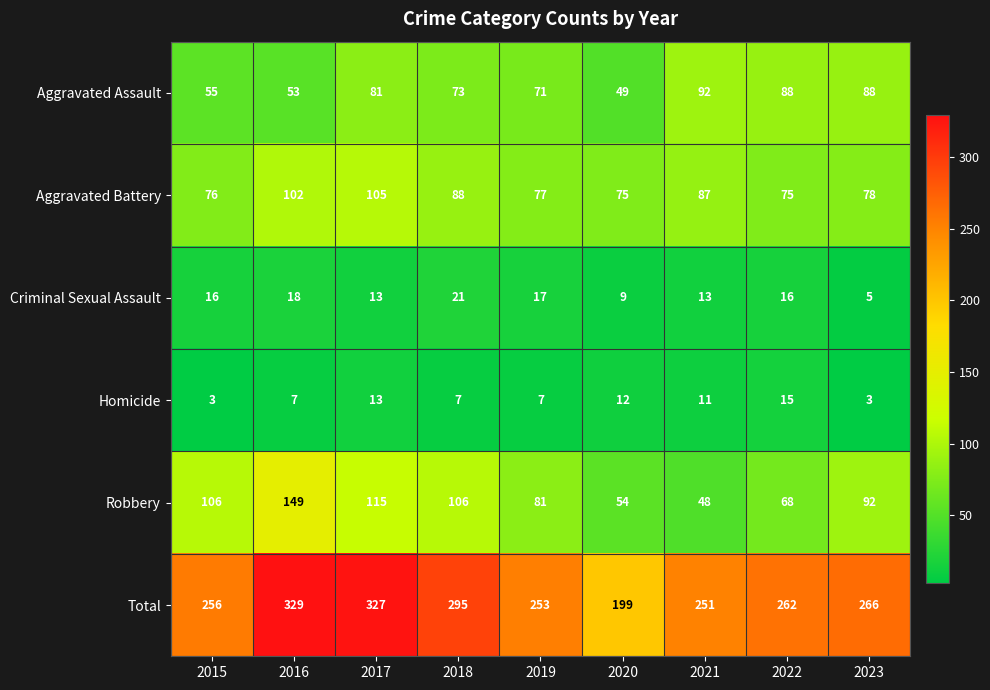

What is the difference between the highest and lowest values at 2018?

288